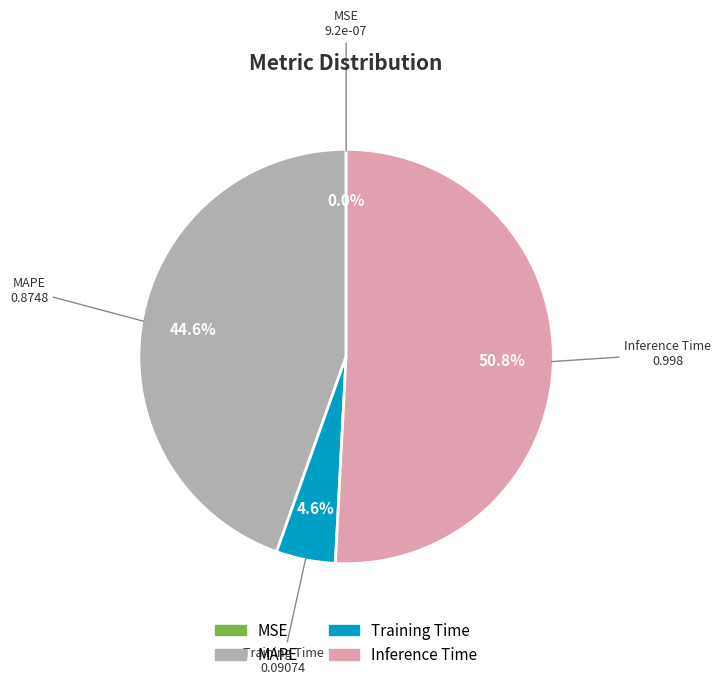

Does Inference Time represent more than half of the total?

Yes